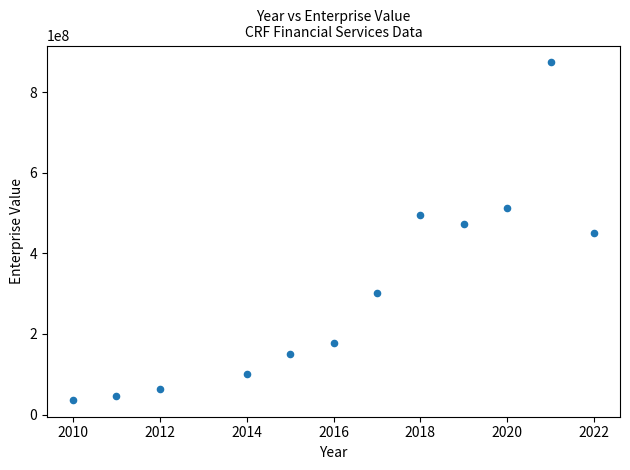

What is the average X value?

2016.2